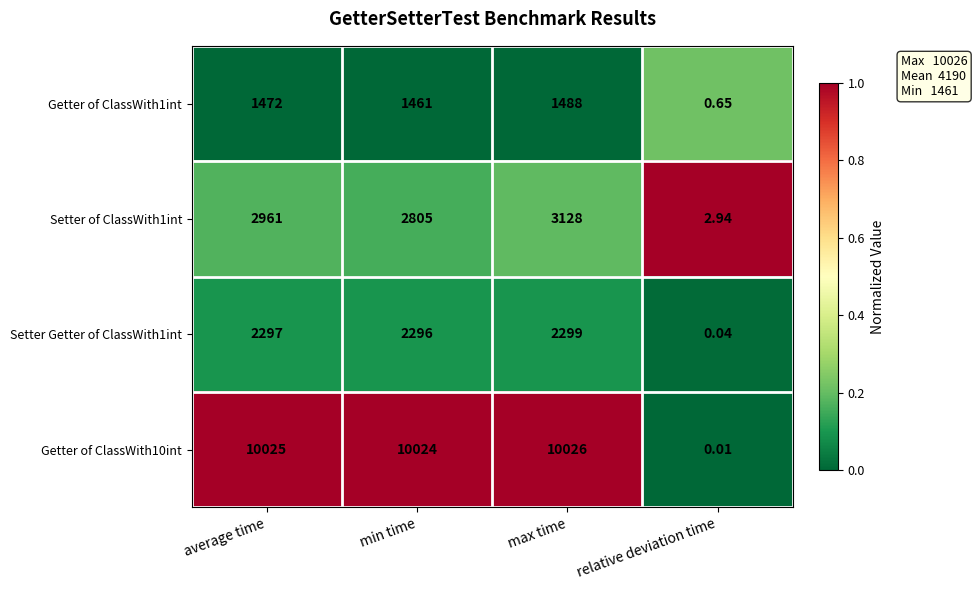

At which category does the chart reach its peak across all series?

max time